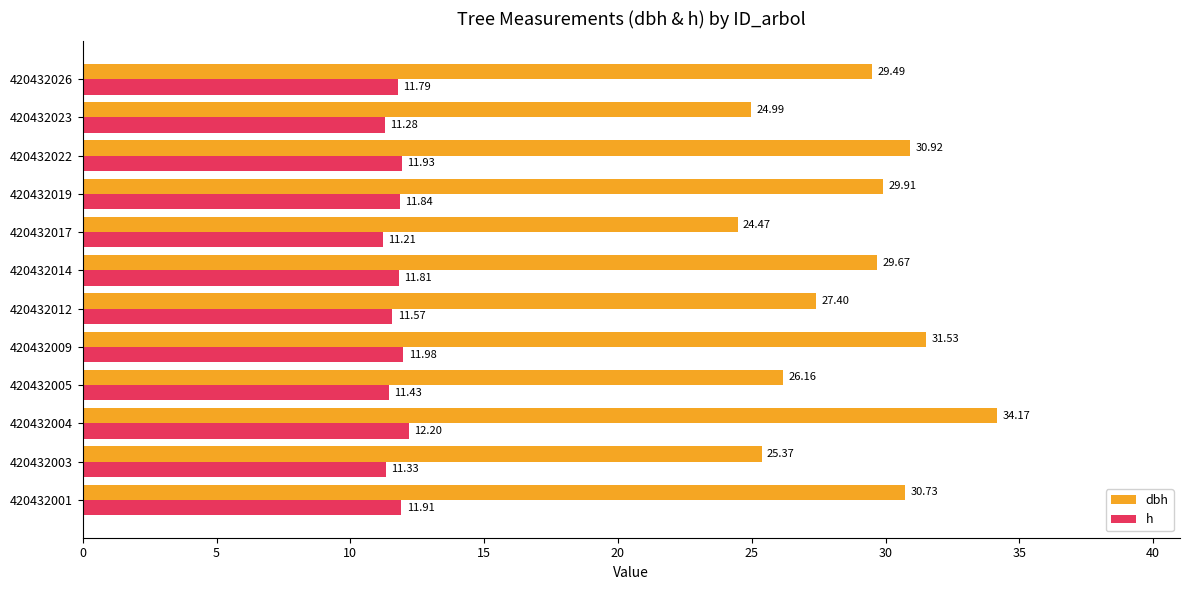

At which category is the sum across all series the highest?

420432004